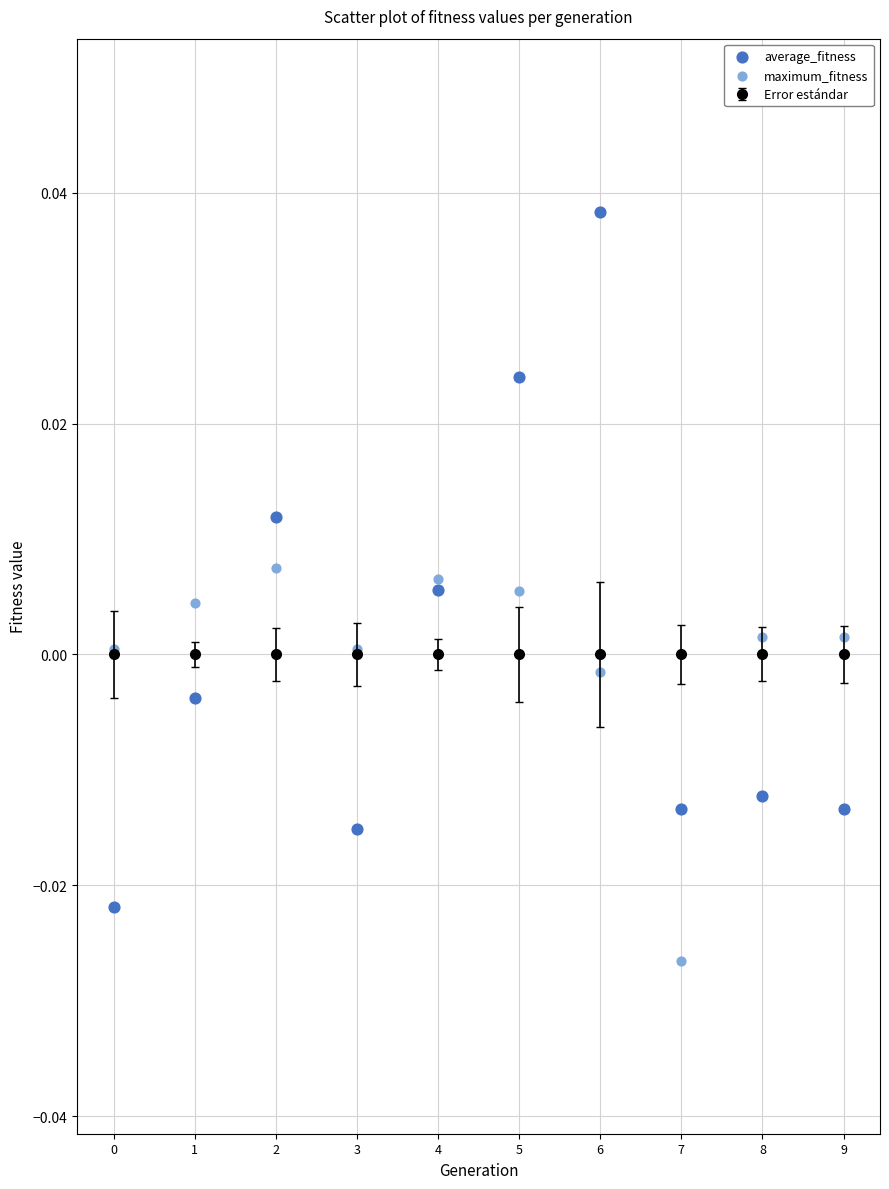

Which series contains the highest Y value?

average_fitness